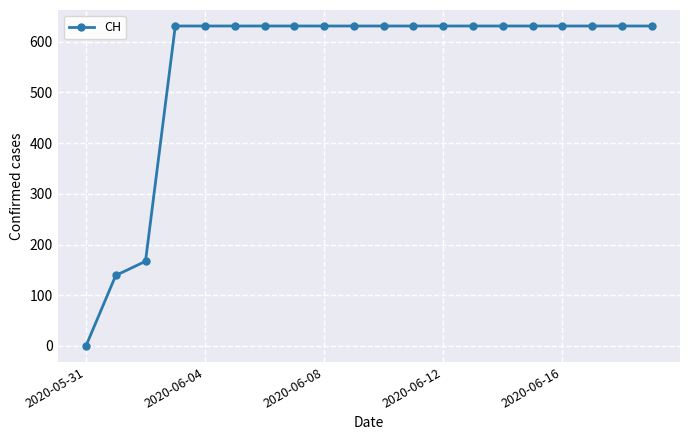

Reading right to left, what are all the values shown in this chart?

631	631	631	631	631	631	631	631	631	631	631	631	631	631	631	631	631	167	139	0